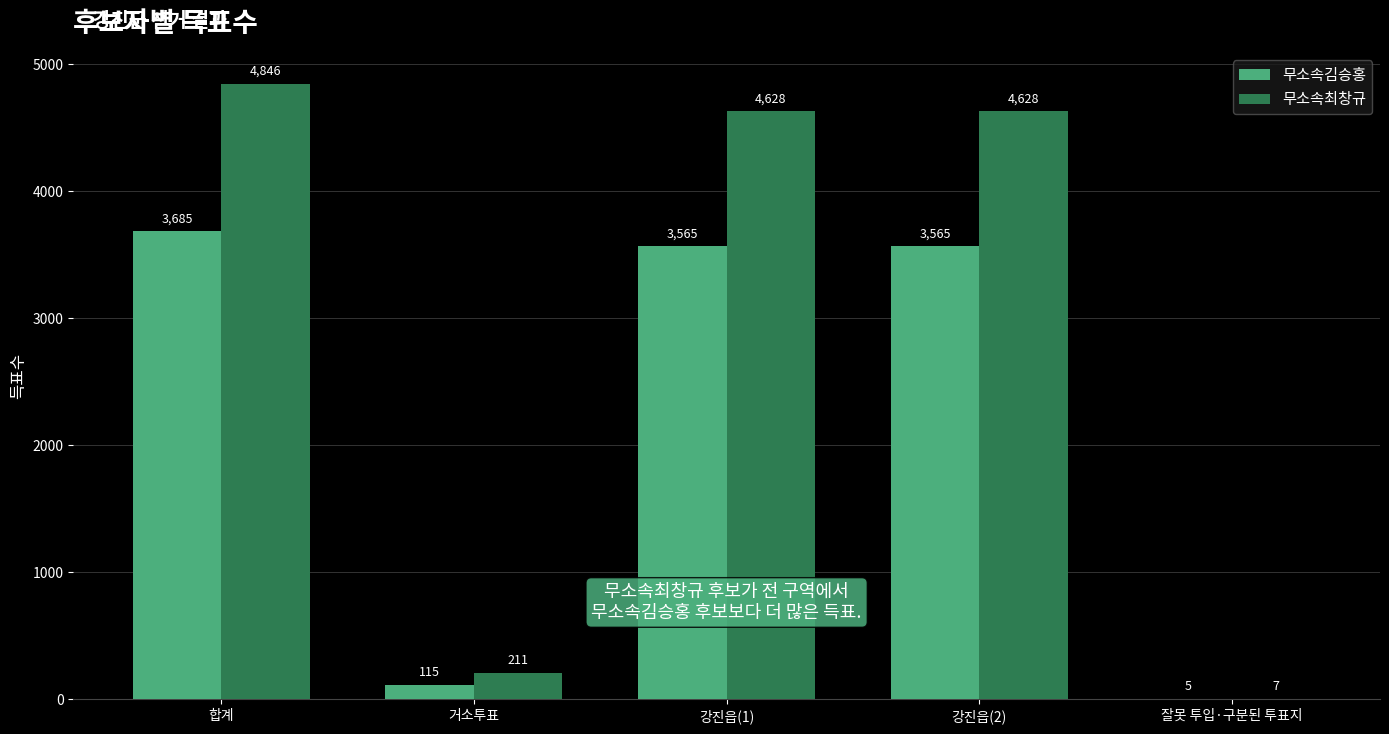

What is the maximum value shown in the chart?

4846